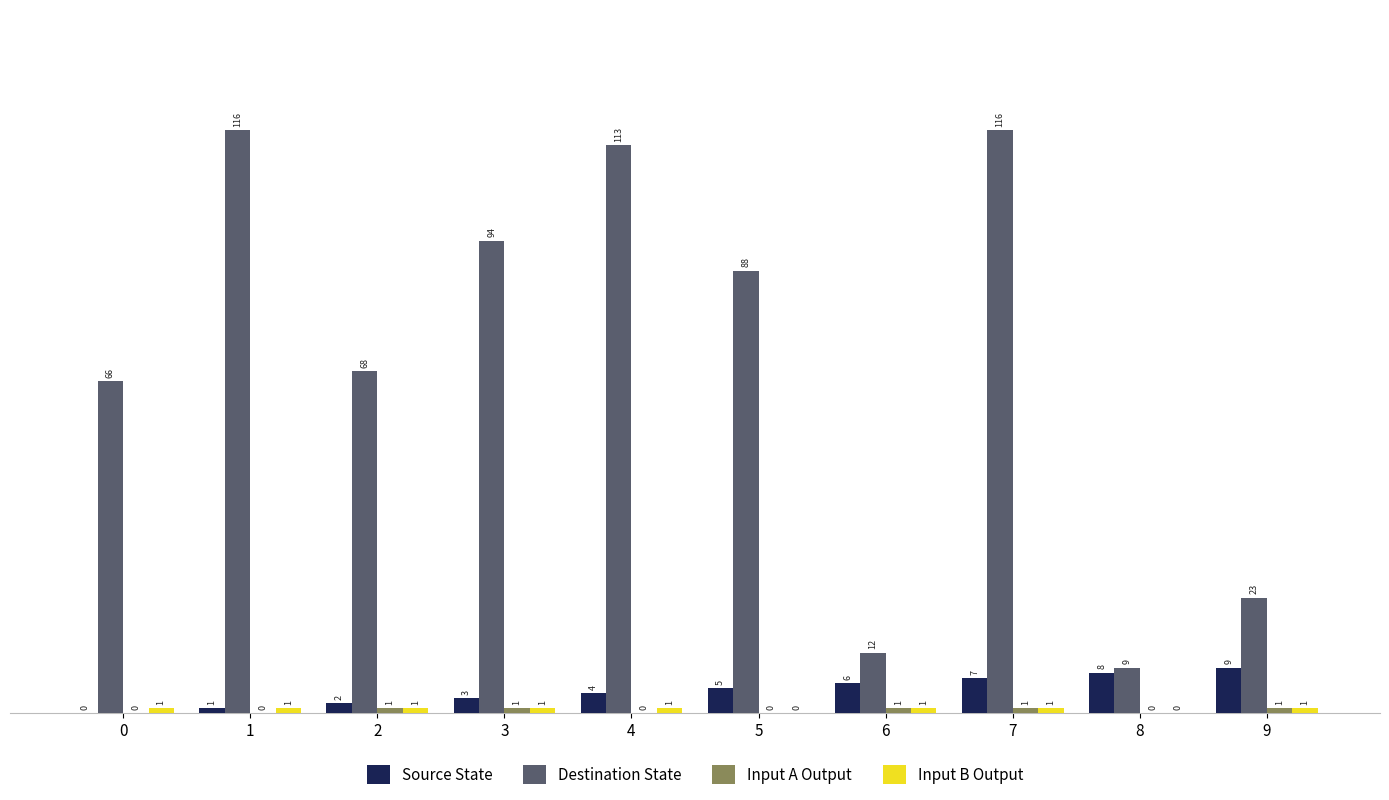

True or false: Source State has a value of 3 at 3.

True